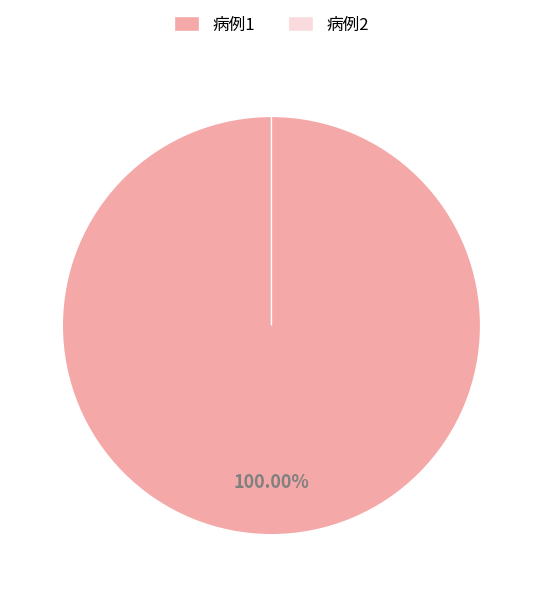

To the nearest percent, what is the combined percentage of 病例2 and 病例1?

100%